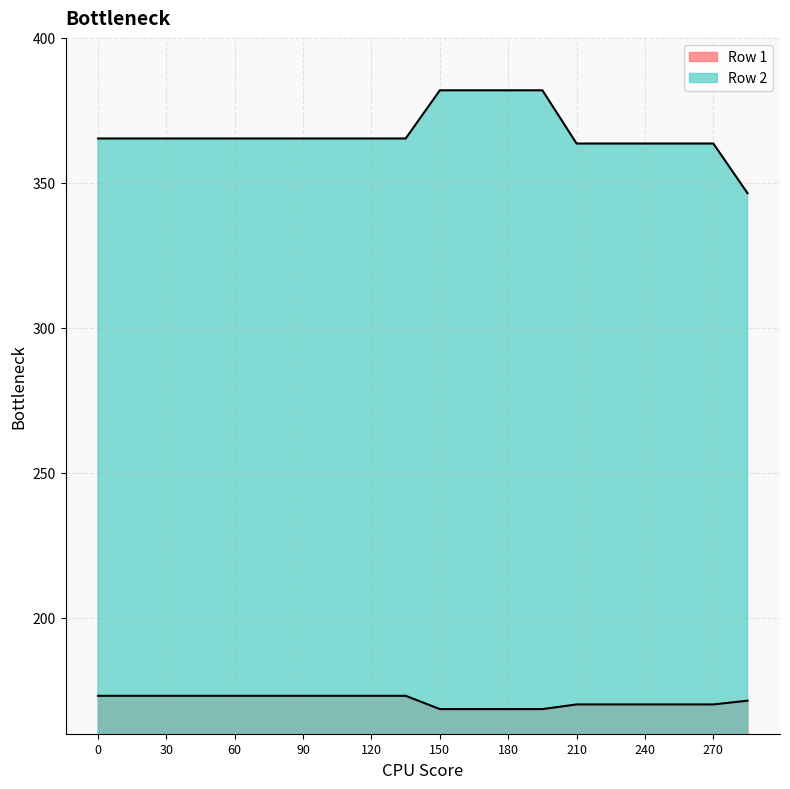

Reading left to right, transcribe all the data shown in this chart.

Row 1: 173.1	173.1	173.1	173.1	173.1	173.1	173.1	173.1	173.1	173.1	168.5	168.5	168.5	168.5	170.1	170.1	170.1	170.1	170.1	171.4
Row 2: 365.3	365.3	365.3	365.3	365.3	365.3	365.3	365.3	365.3	365.3	381.9	381.9	381.9	381.9	363.6	363.6	363.6	363.6	363.6	346.4